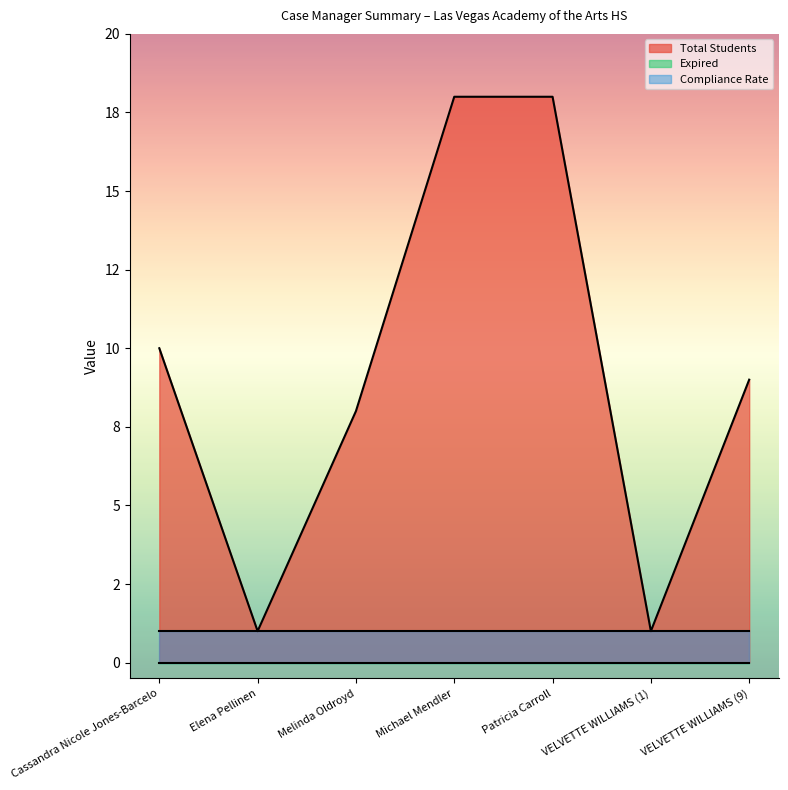

At how many categories does at least one series exceed 14?

2